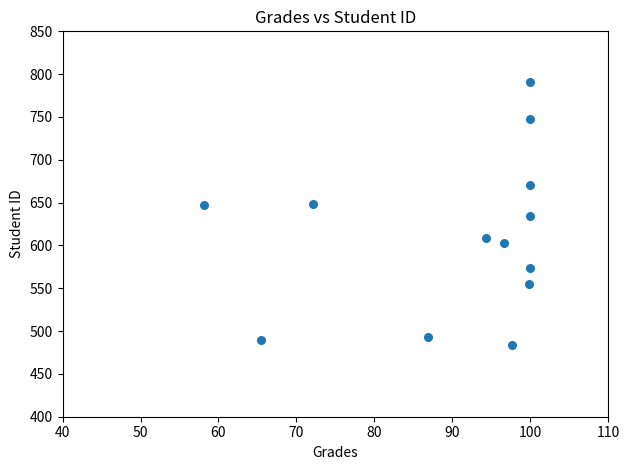

What is the range of Y values (max minus min)?

307